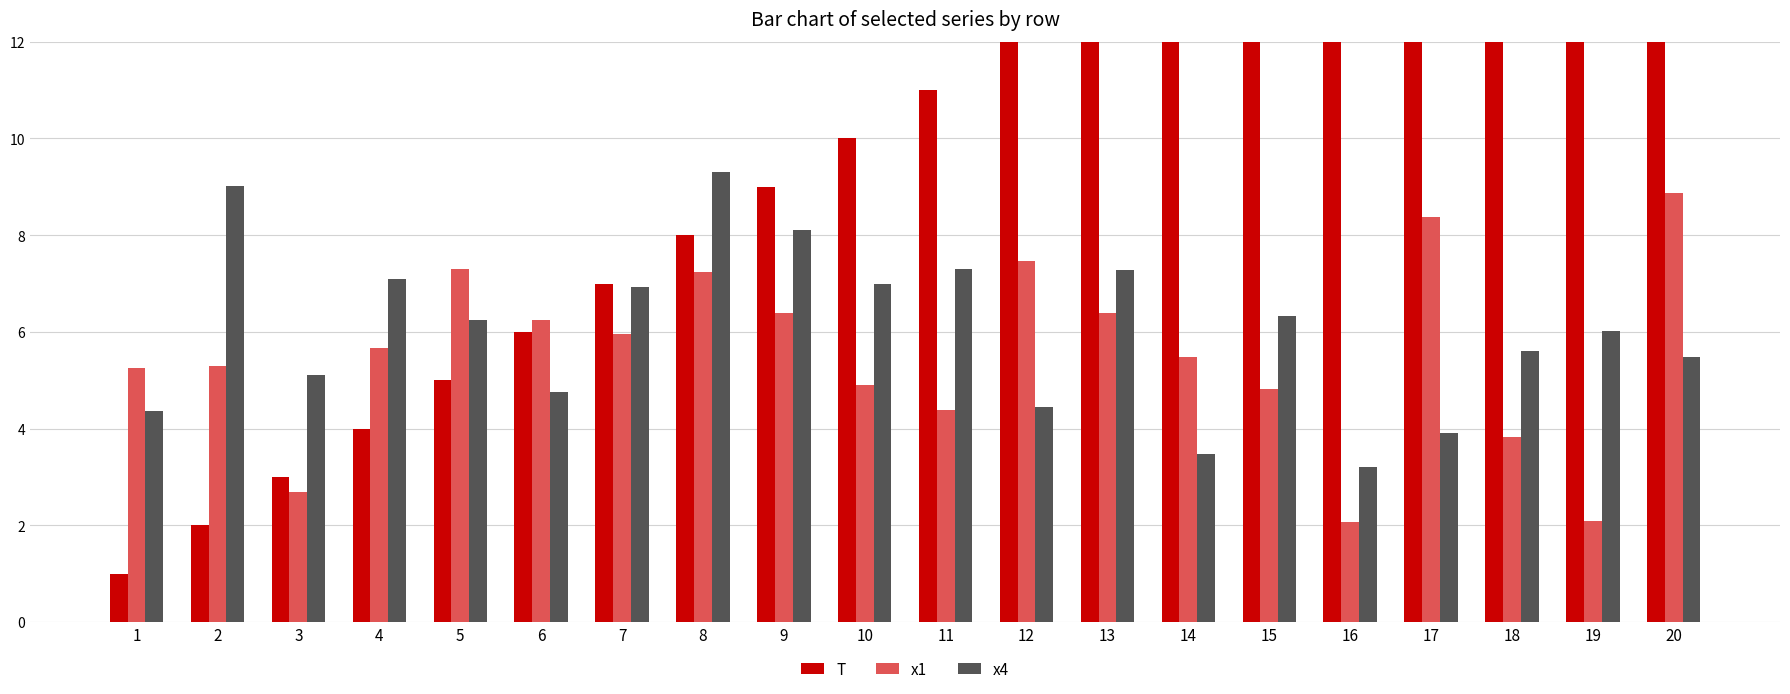

The value of x1 at 15 is 4.8. True or false?

True